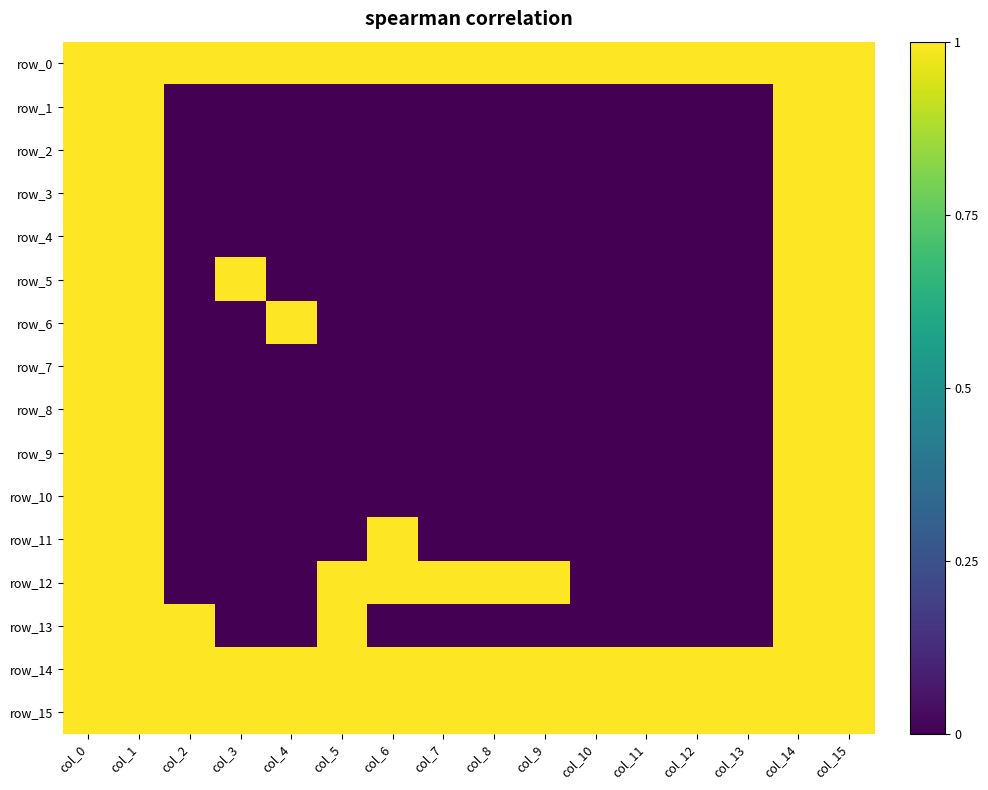

At how many categories does at least one series exceed 0?

16